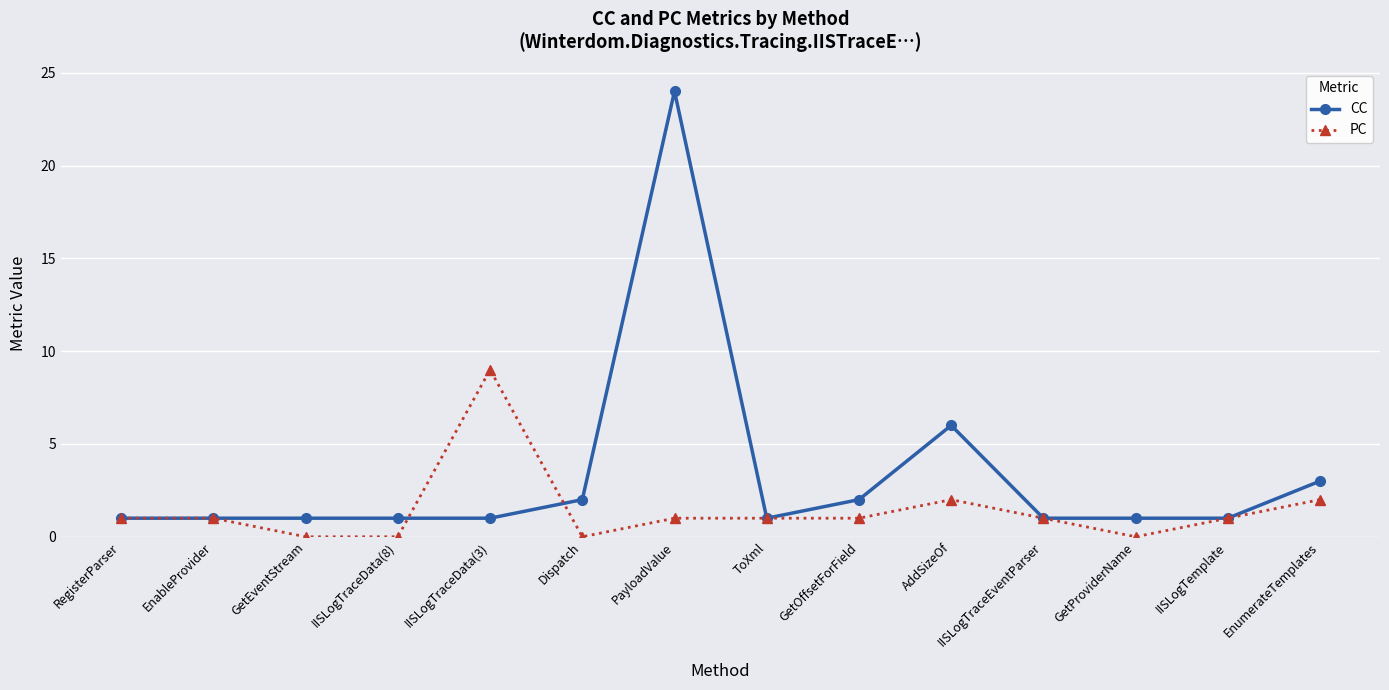

Count the PC values in the range 0 to 1.

11